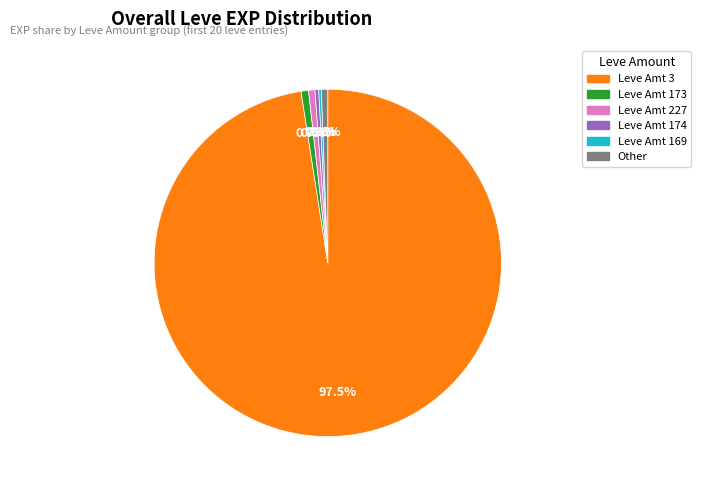

Is there any slice that represents more than half of the pie?

Yes